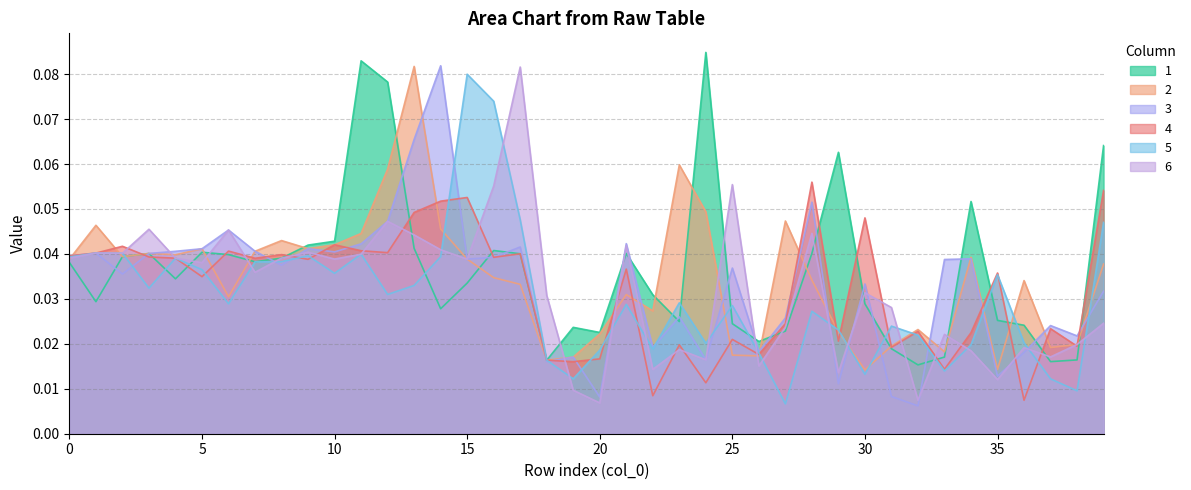

True or false: 4 and 2 cross at least once.

True